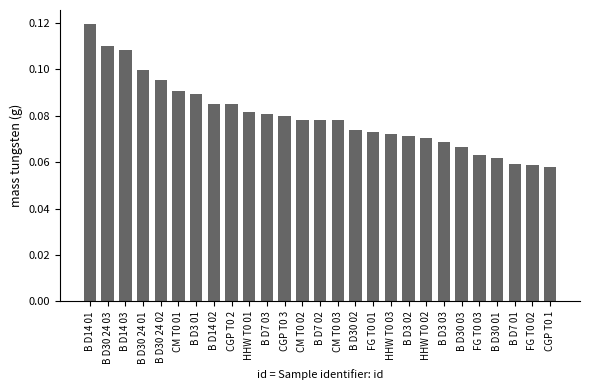

Which category has the highest value across all series?

B D14 01